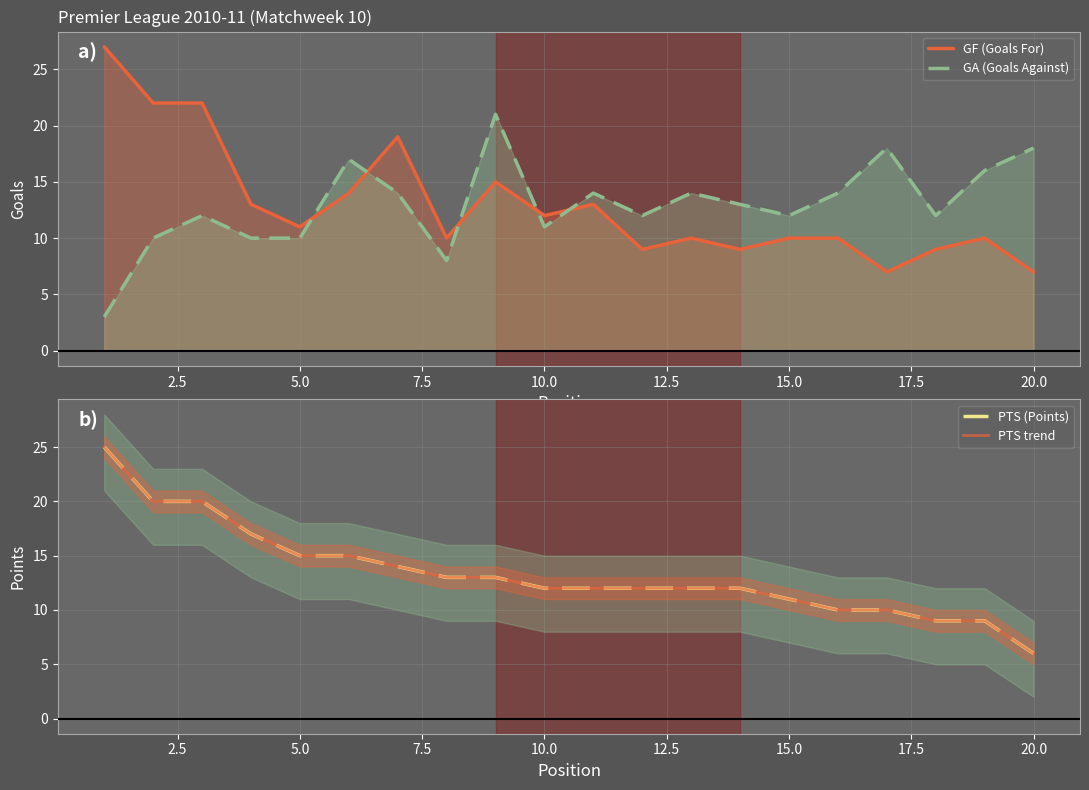

What is the average value of the GF (Goals For) series?

13